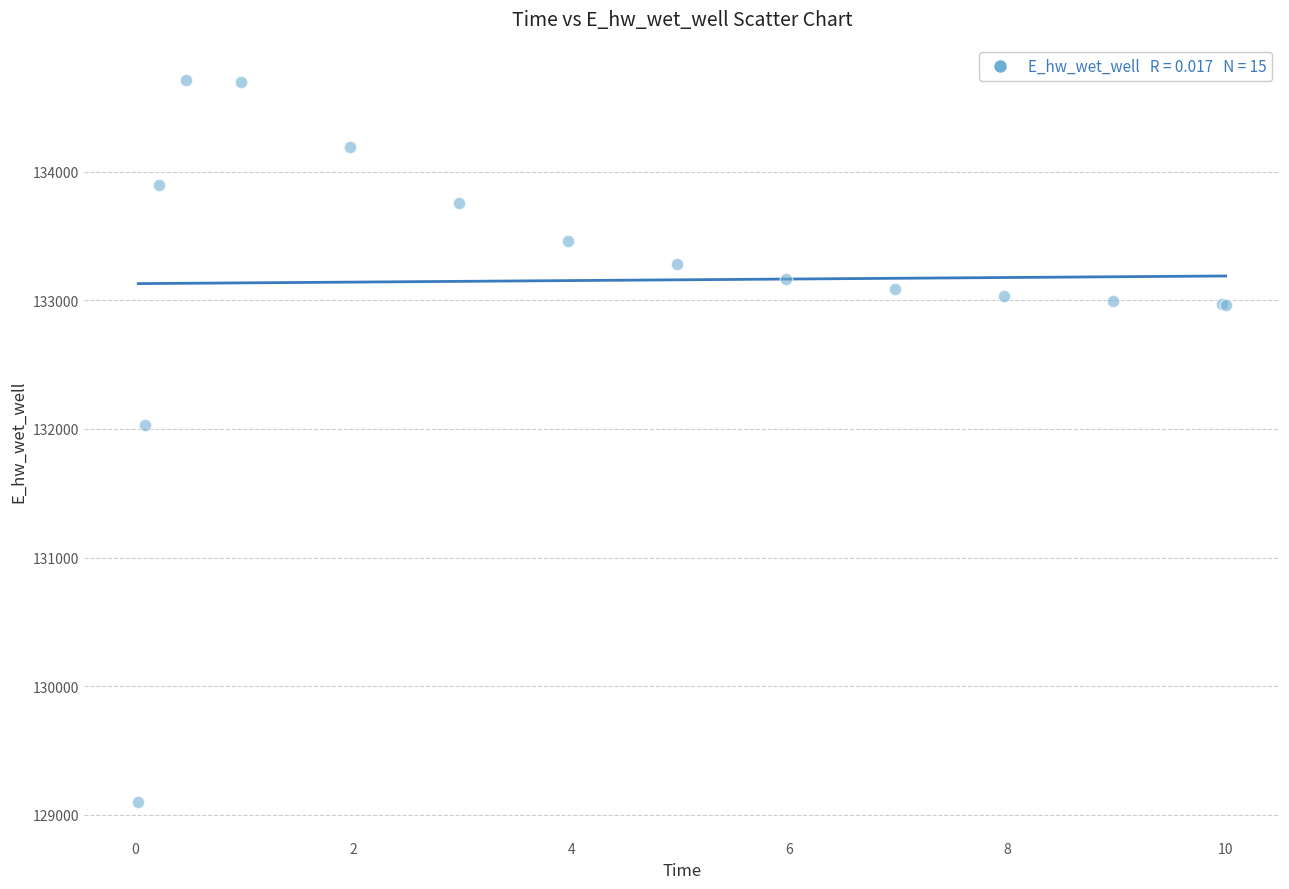

What Y value in the scatter plot is closest to 131906?

132028.6